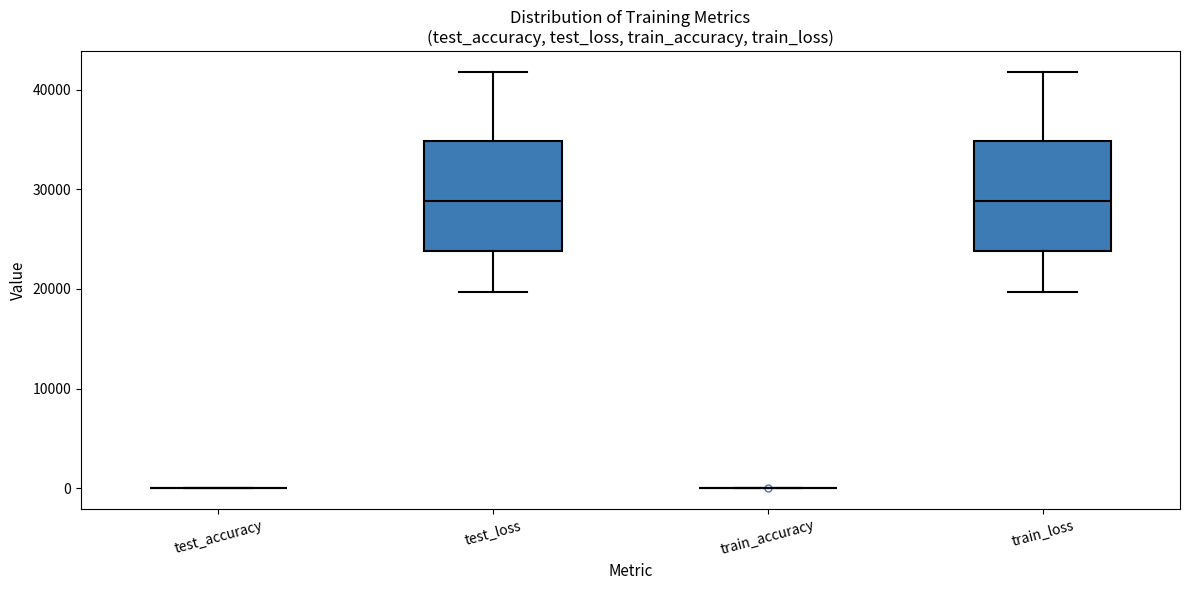

Reading left to right, read every box against the y-axis: the position of its median line, the range the box covers, and the ends of its whiskers. The values are not printed on the chart, so give them approximately, as read against the axis.

test_accuracy: box collapsed to a line at 0, whiskers 0 to 0
test_loss: median 29000, box 24000 to 35000, whiskers 20000 to 42000
train_accuracy: box collapsed to a line at 0, whiskers 0 to 0
train_loss: median 29000, box 24000 to 35000, whiskers 20000 to 42000